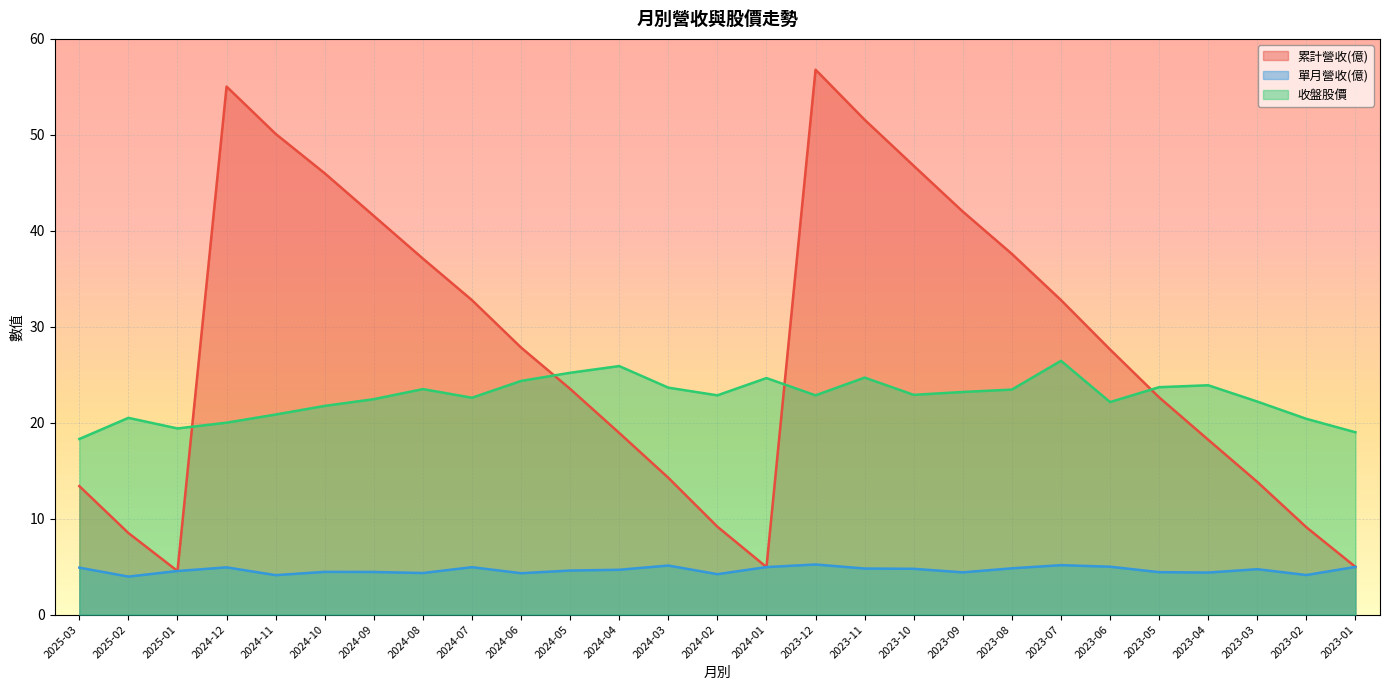

Reading right to left, extract all data points from this chart.

累計營收(億): 5.0	9.1	13.8	18.2	22.6	27.6	32.8	37.6	42.0	46.8	51.6	56.8	5.0	9.2	14.3	18.9	23.5	27.8	32.8	37.1	41.5	46.0	50.1	55.0	4.5	8.5	13.4
單月營收(億): 5.0	4.1	4.7	4.4	4.4	5.0	5.2	4.8	4.4	4.8	4.8	5.2	5.0	4.2	5.1	4.7	4.6	4.3	4.9	4.3	4.4	4.5	4.1	4.9	4.5	4.0	4.9
收盤股價: 19.0	20.4	22.2	23.9	23.7	22.1	26.4	23.4	23.2	22.9	24.7	22.9	24.6	22.9	23.6	25.9	25.2	24.4	22.6	23.5	22.4	21.8	20.9	20.0	19.4	20.5	18.3